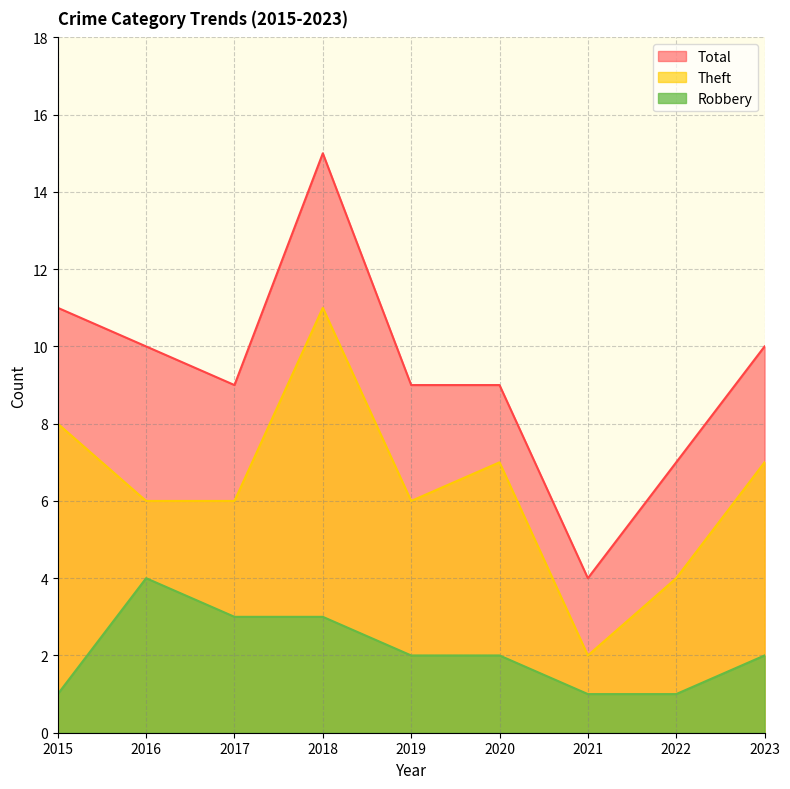

How many values in the Total series exceed 9?

4